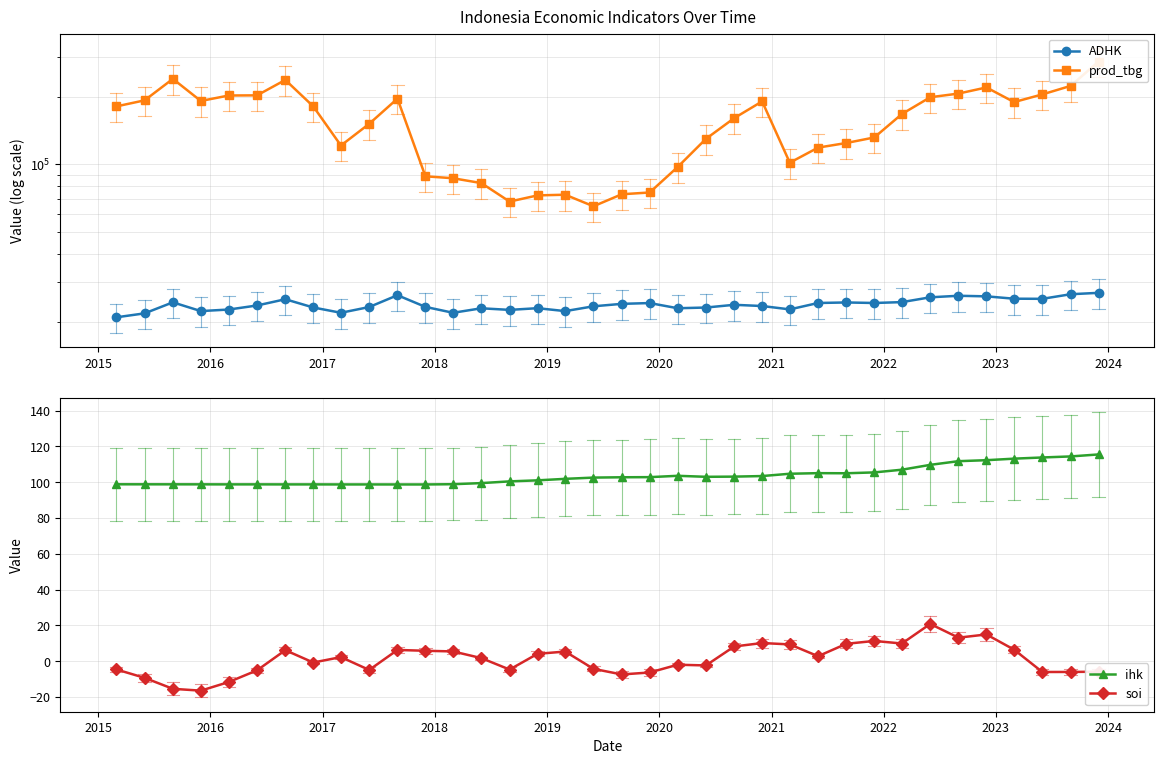

List the series in order of their peak value, highest first.

prod_tbg, ADHK, ihk, soi